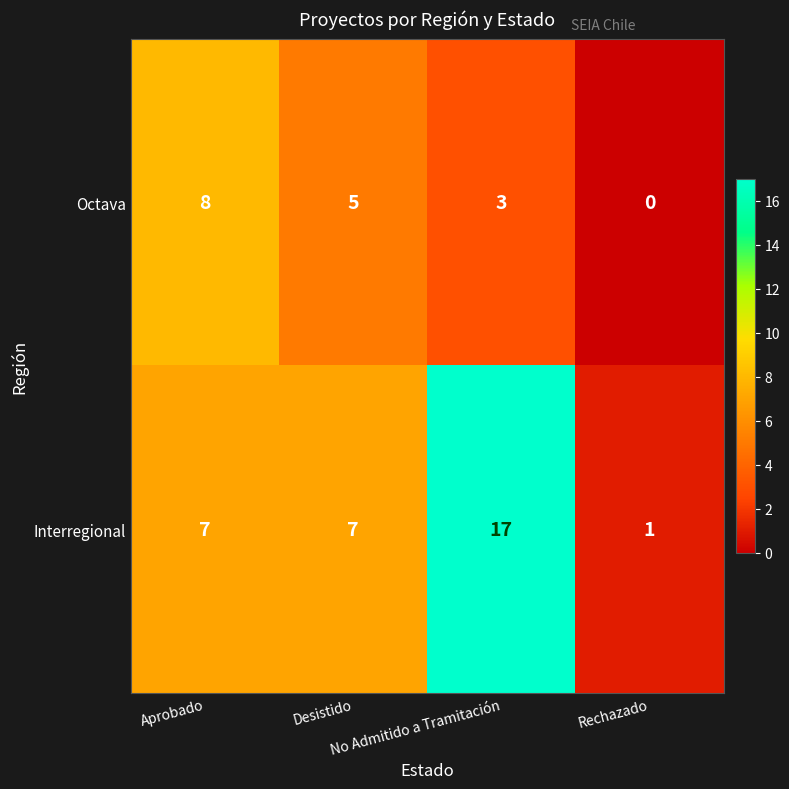

What is the spread (max minus min) of values at Rechazado?

1